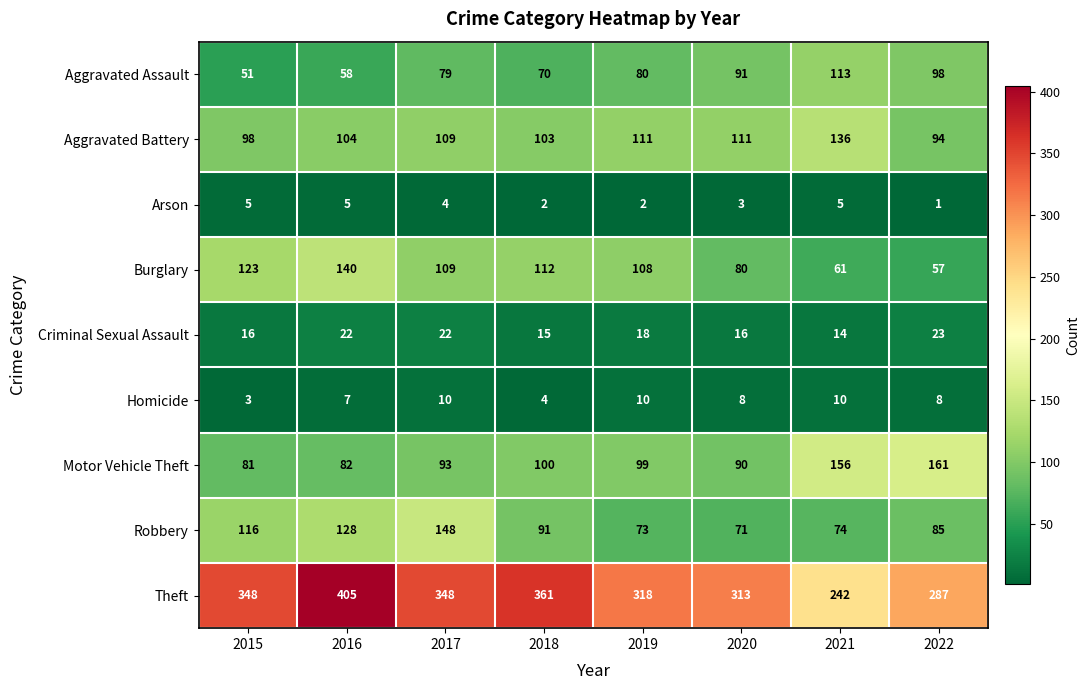

Which series has the largest range (max minus min)?

Theft